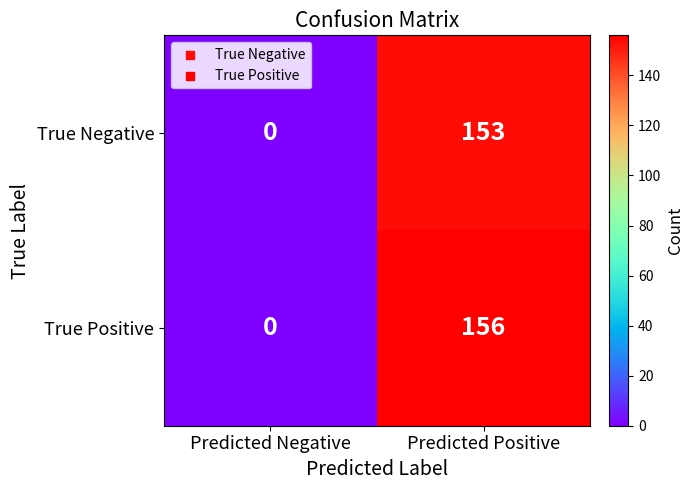

The value of True Positive at Predicted Negative is -99. True or false?

False